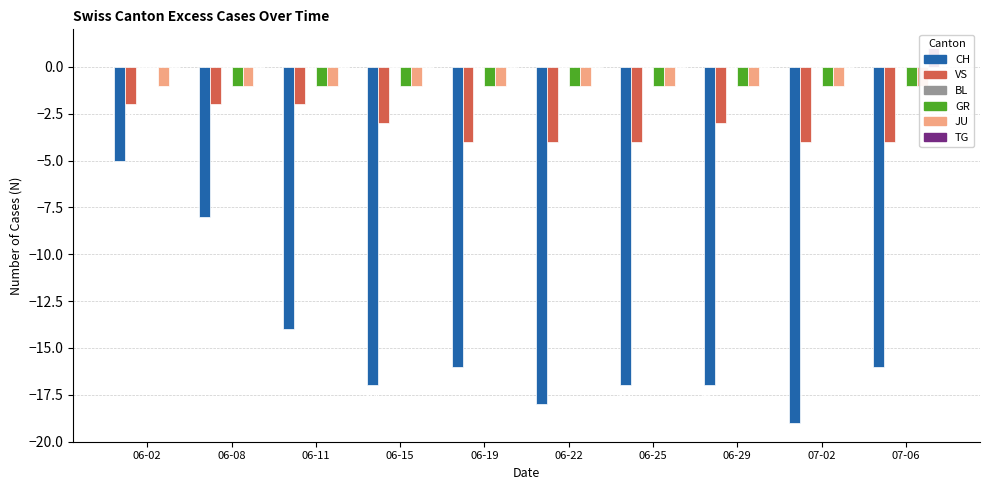

Count the number of data series in this chart.

6